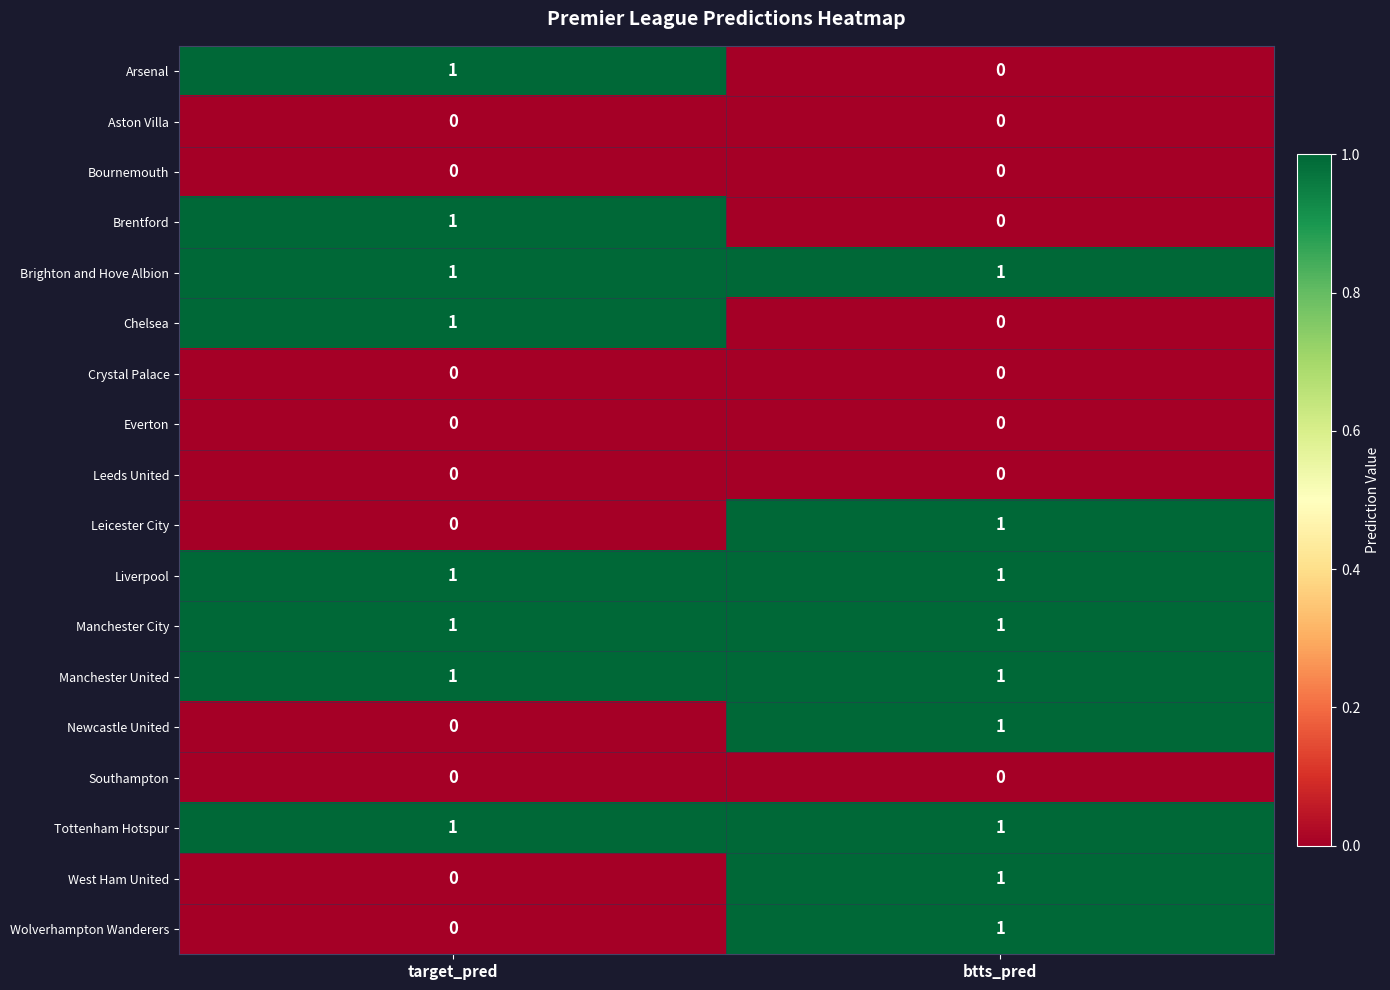

Is it true that Brighton and Hove Albion equals 1 at btts_pred?

True